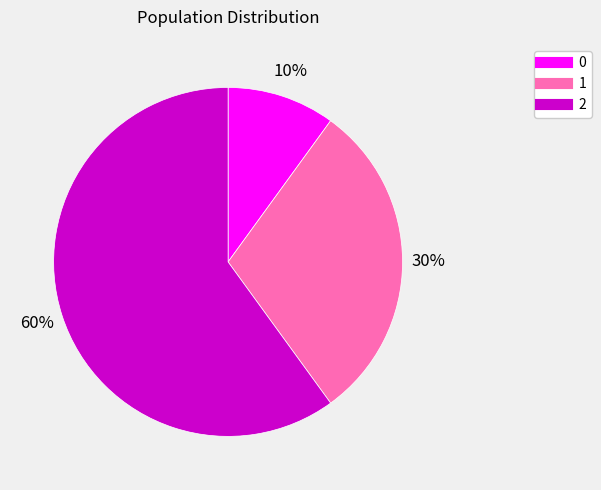

True or false: 1 accounts for 30% of the total.

True